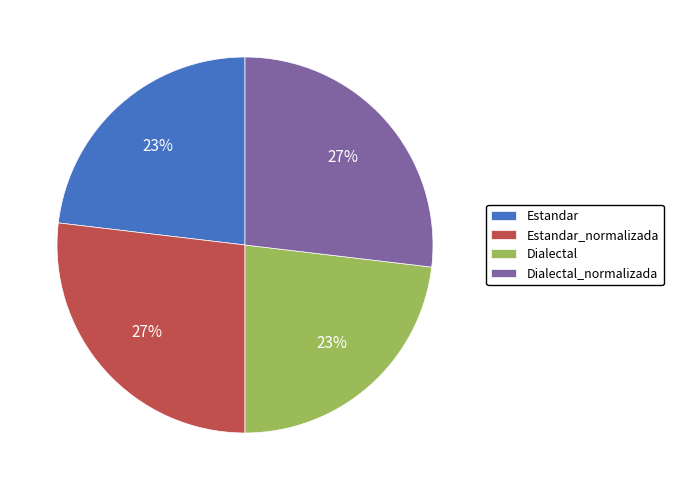

Which has a higher value, Dialectal_normalizada or Estandar?

Dialectal_normalizada